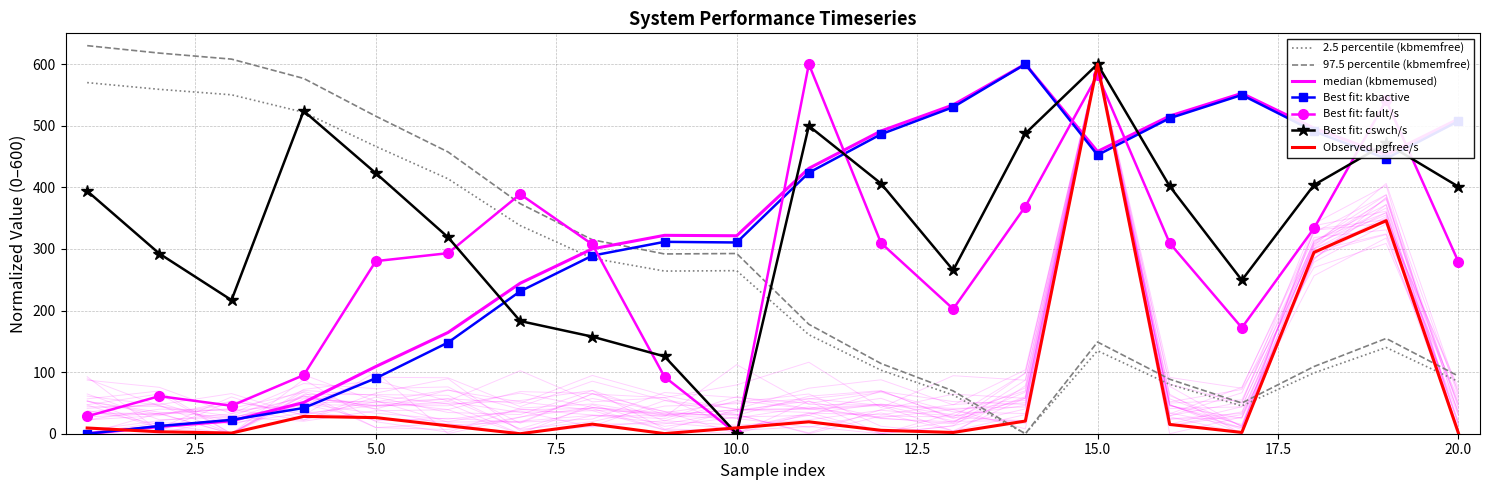

What is the difference between the pgfree/s values at 15 and 6?

587.1